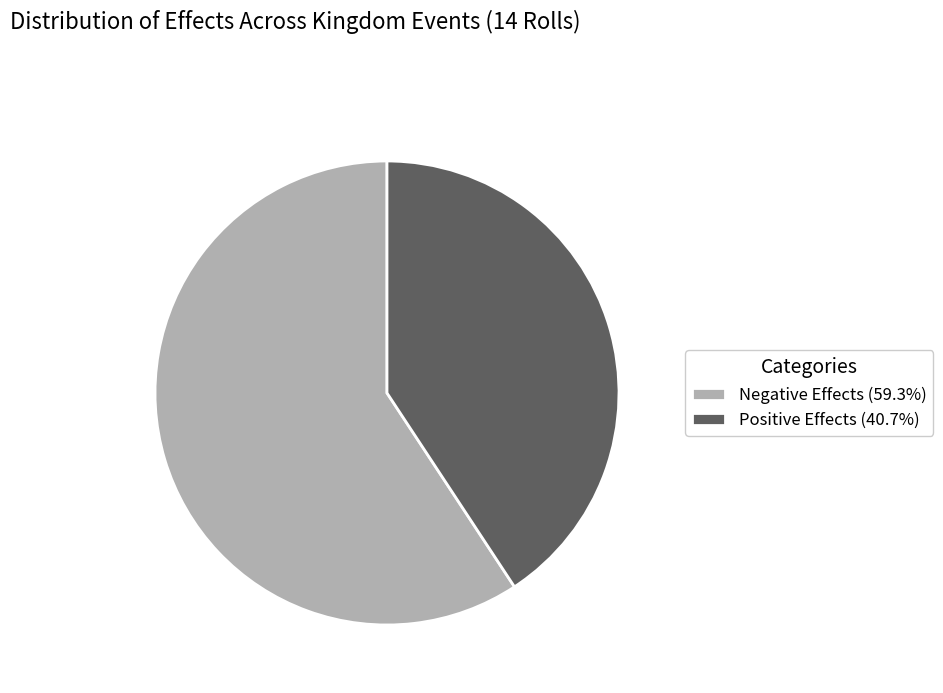

Do Positive Effects (40.7%) and Negative Effects (59.3%) together represent more than half of the pie?

Yes